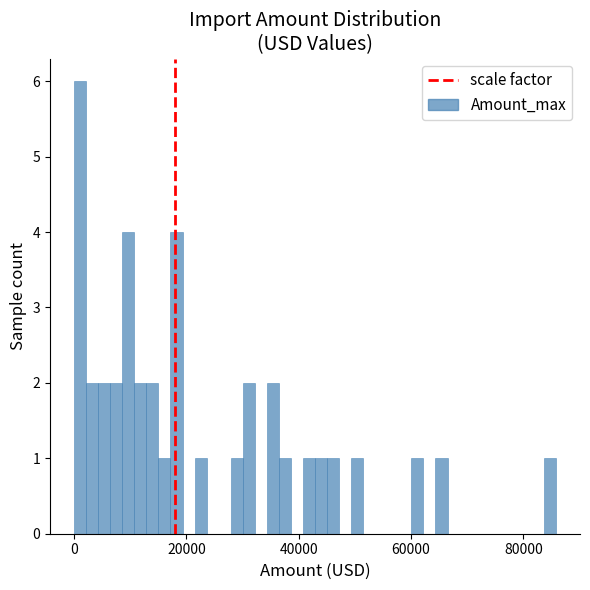

Read against the x-axis, roughly where is the centre of the tallest bar?

2000